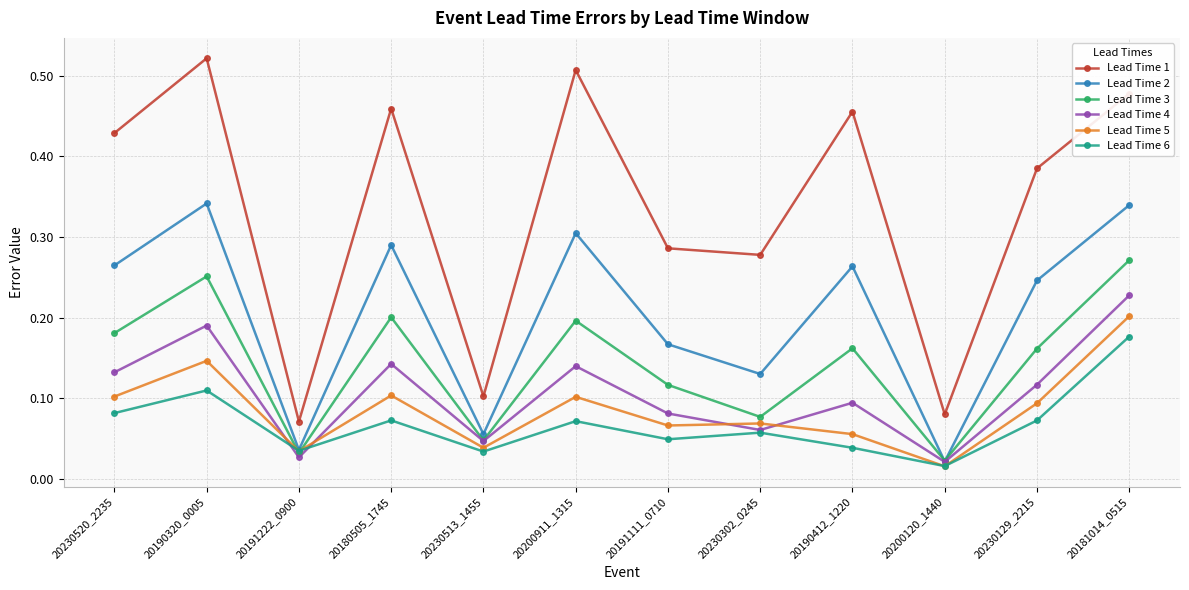

The Lead Time 3 series shows 0.0 at 20230129_2215. True or false?

False